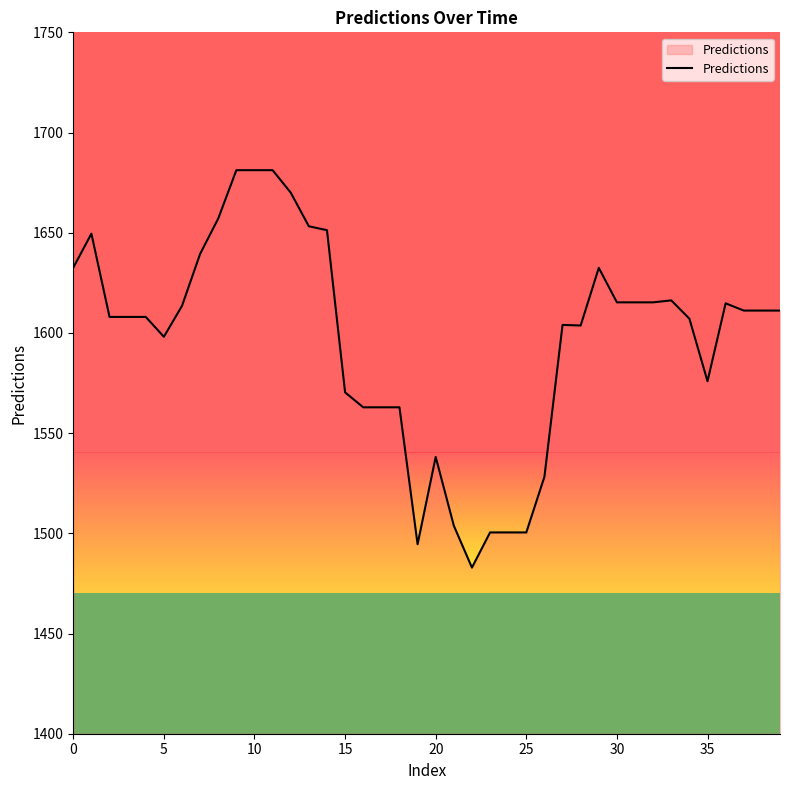

What is the difference between the maximum and minimum values?

198.3